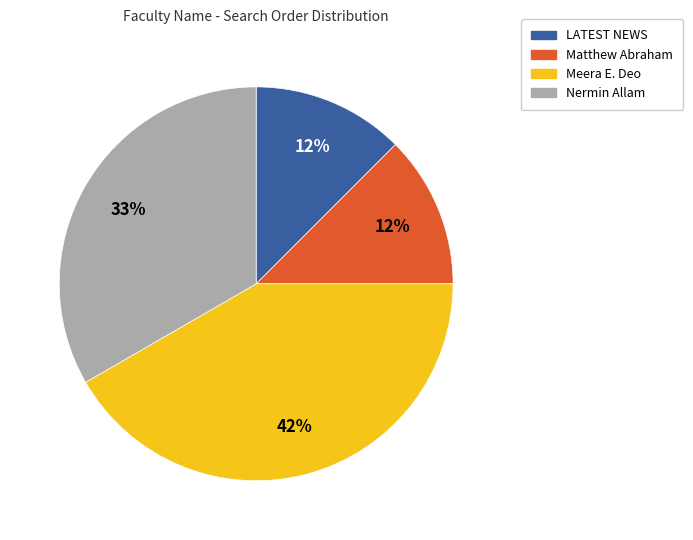

Between Nermin Allam and LATEST NEWS, which is larger?

Nermin Allam